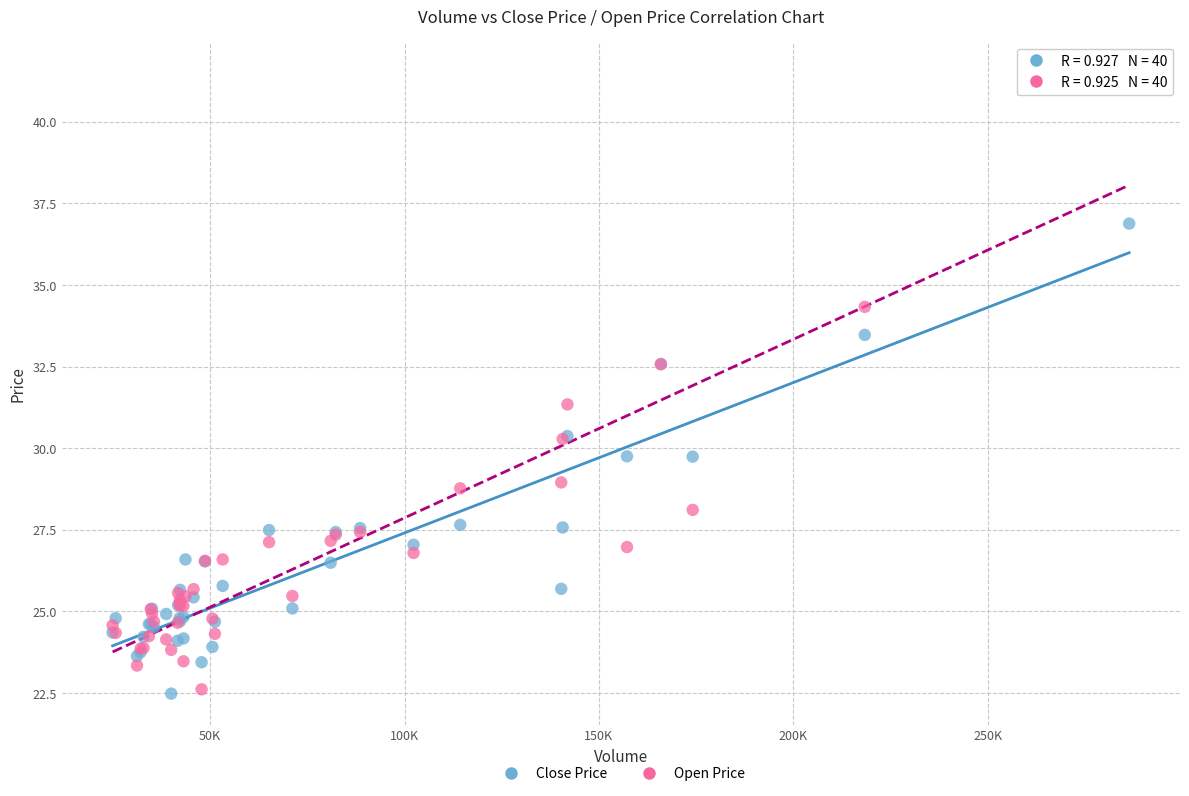

Which series has the widest spread of Y values?

Open Price